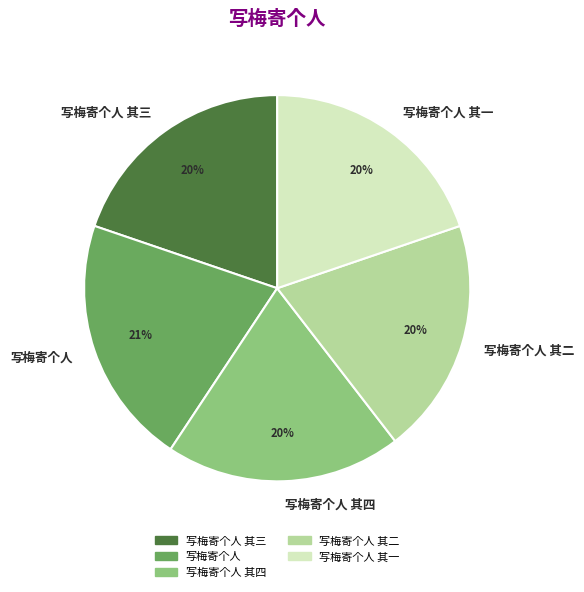

Combined, do 写梅寄个人 and 写梅寄个人 其四 account for over 50%?

No